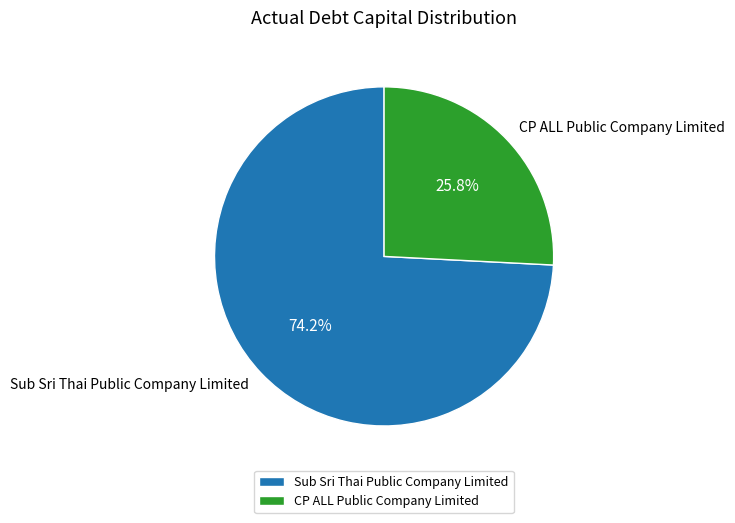

To the nearest percent, what portion does CP ALL Public Company Limited represent?

26%